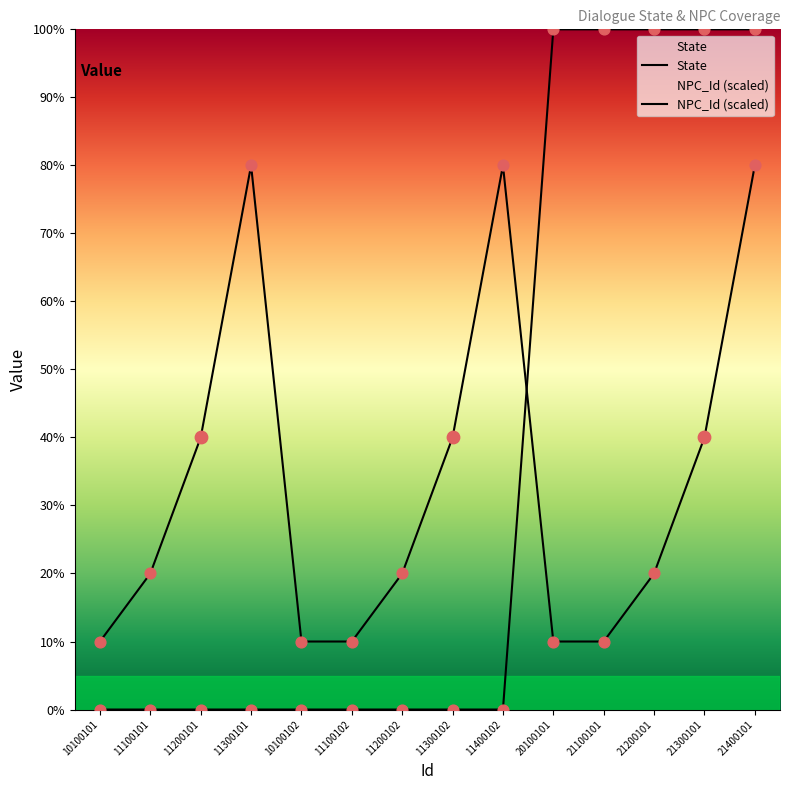

What are all the series names shown in the legend?

State, NPC_Id (scaled)